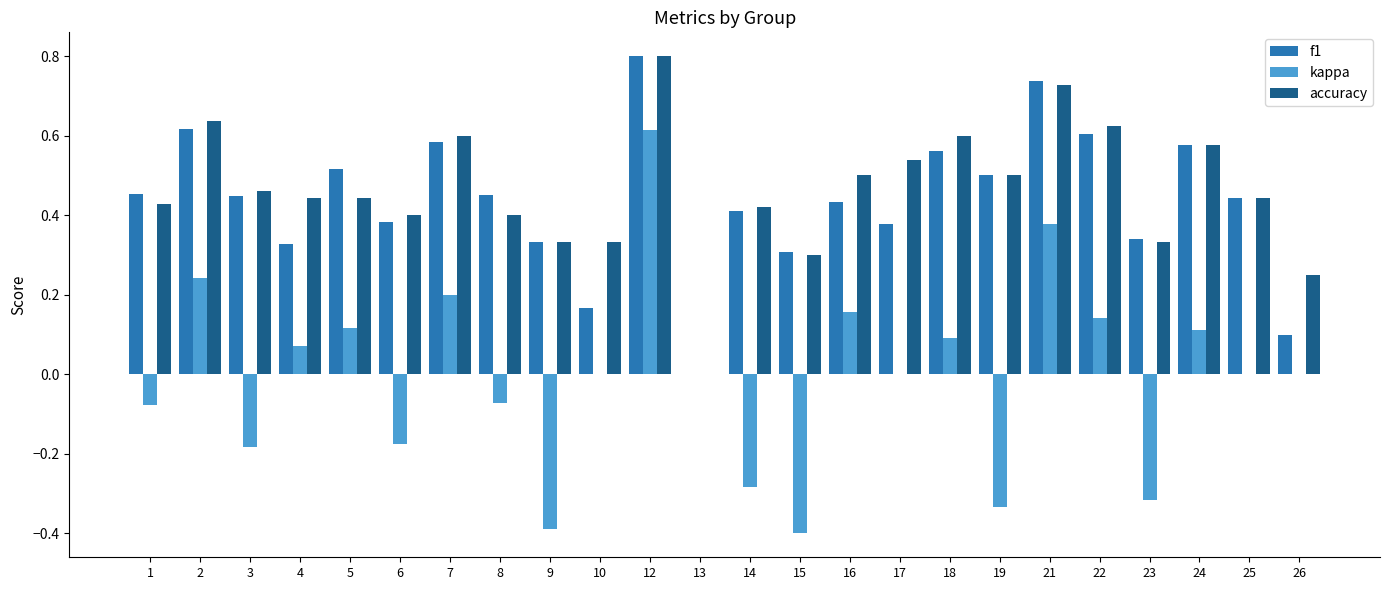

True or false: accuracy has a value of 0.4 at 8.

True